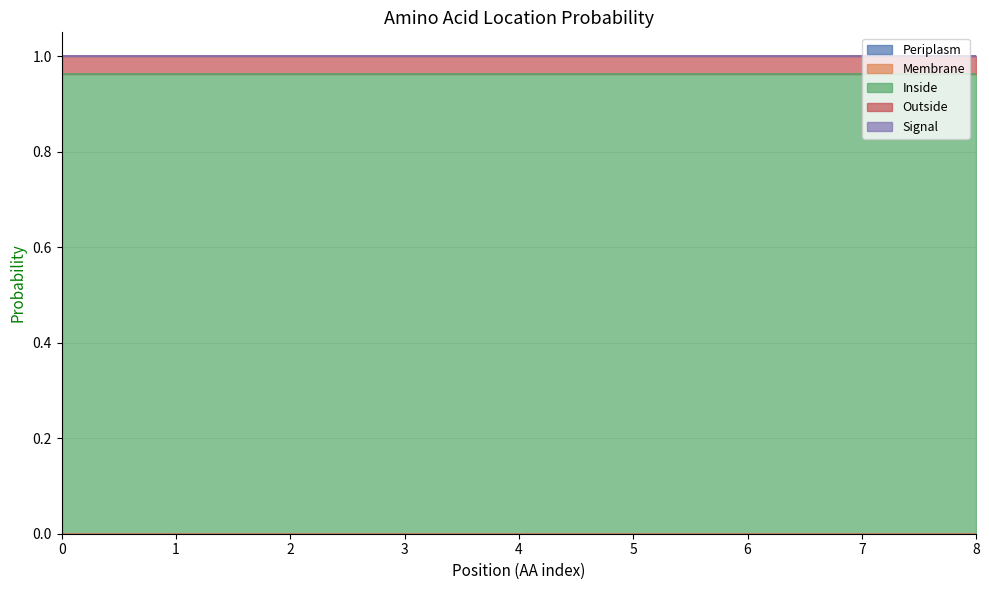

What is the total value across all series at 6?

1.0